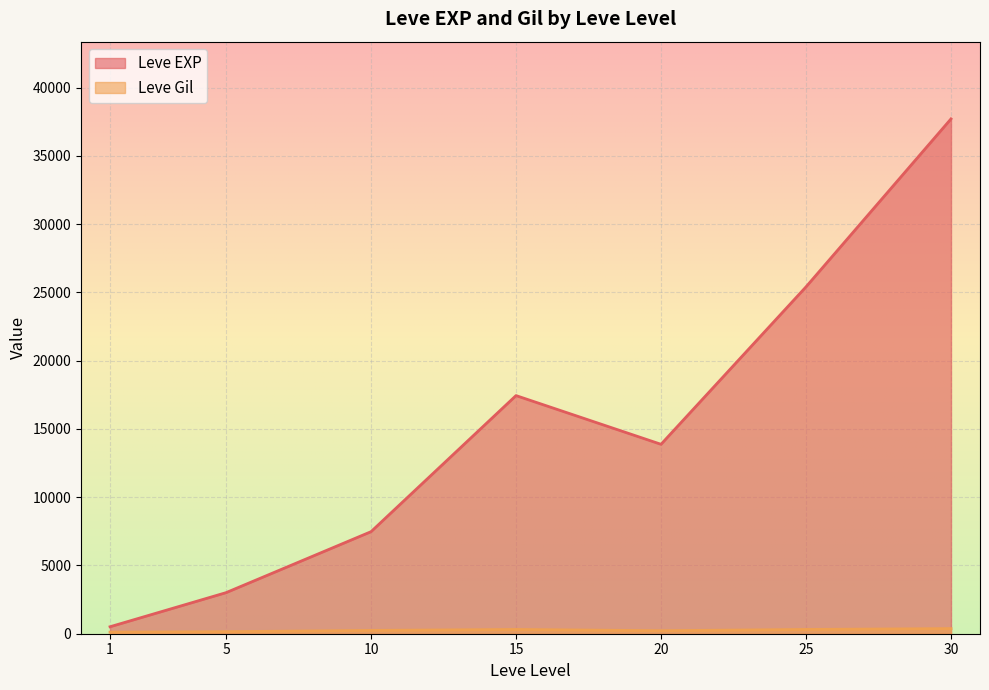

Count the number of categories in the chart.

7